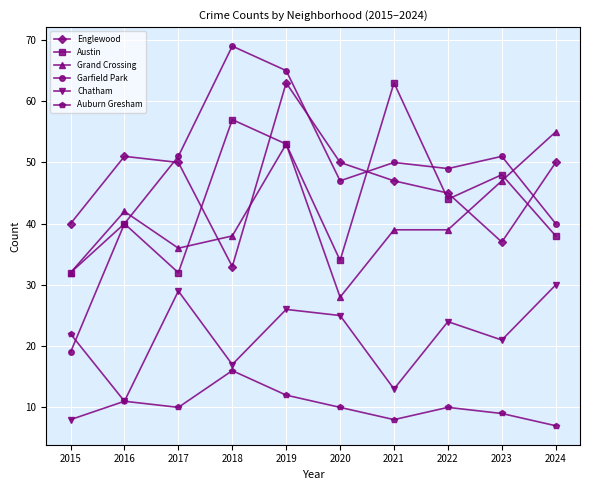

Which series has the largest total across all categories?

Garfield Park